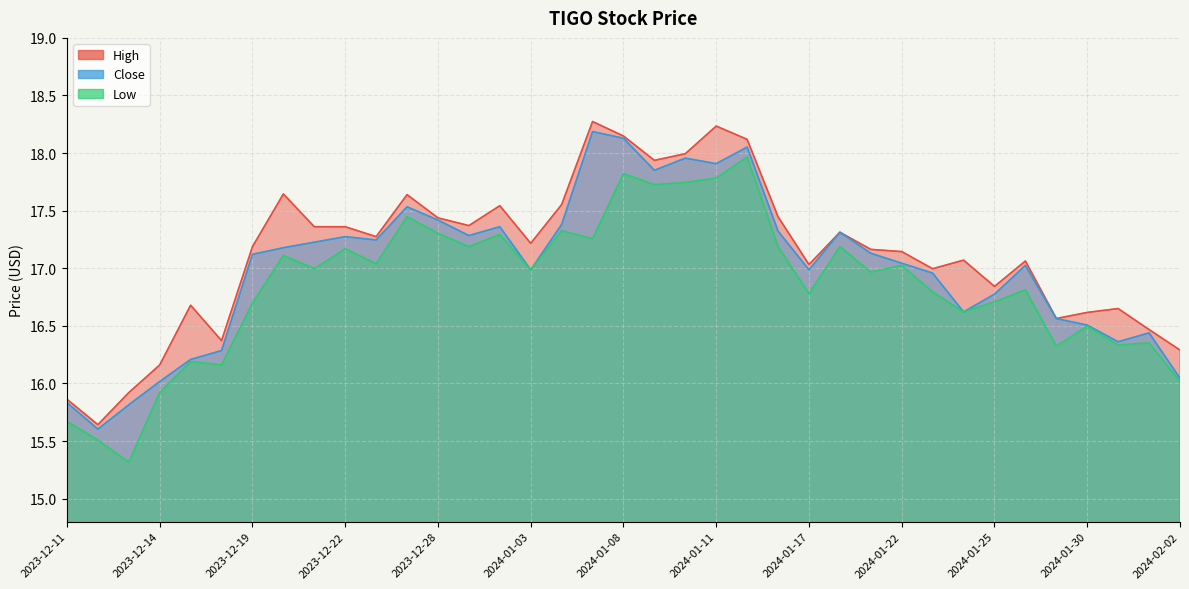

Between 2023-12-19 and 2024-01-16, which series saw the biggest shift?

Low